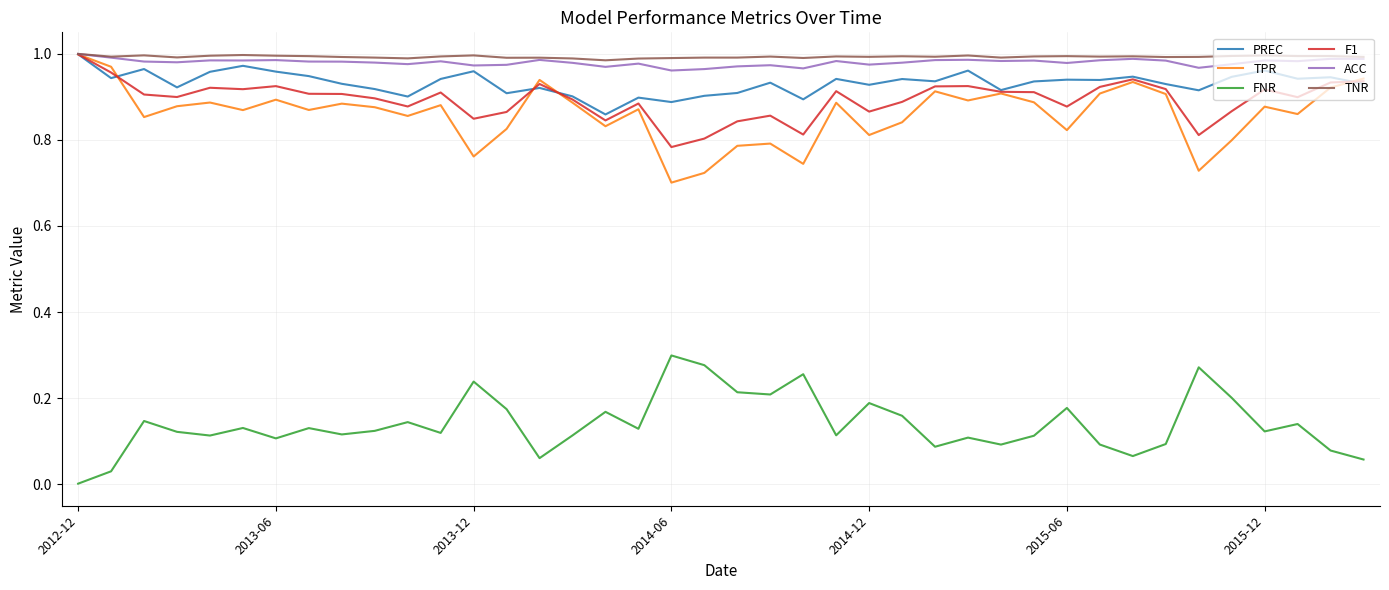

True or false: FNR and TPR intersect in this chart.

False